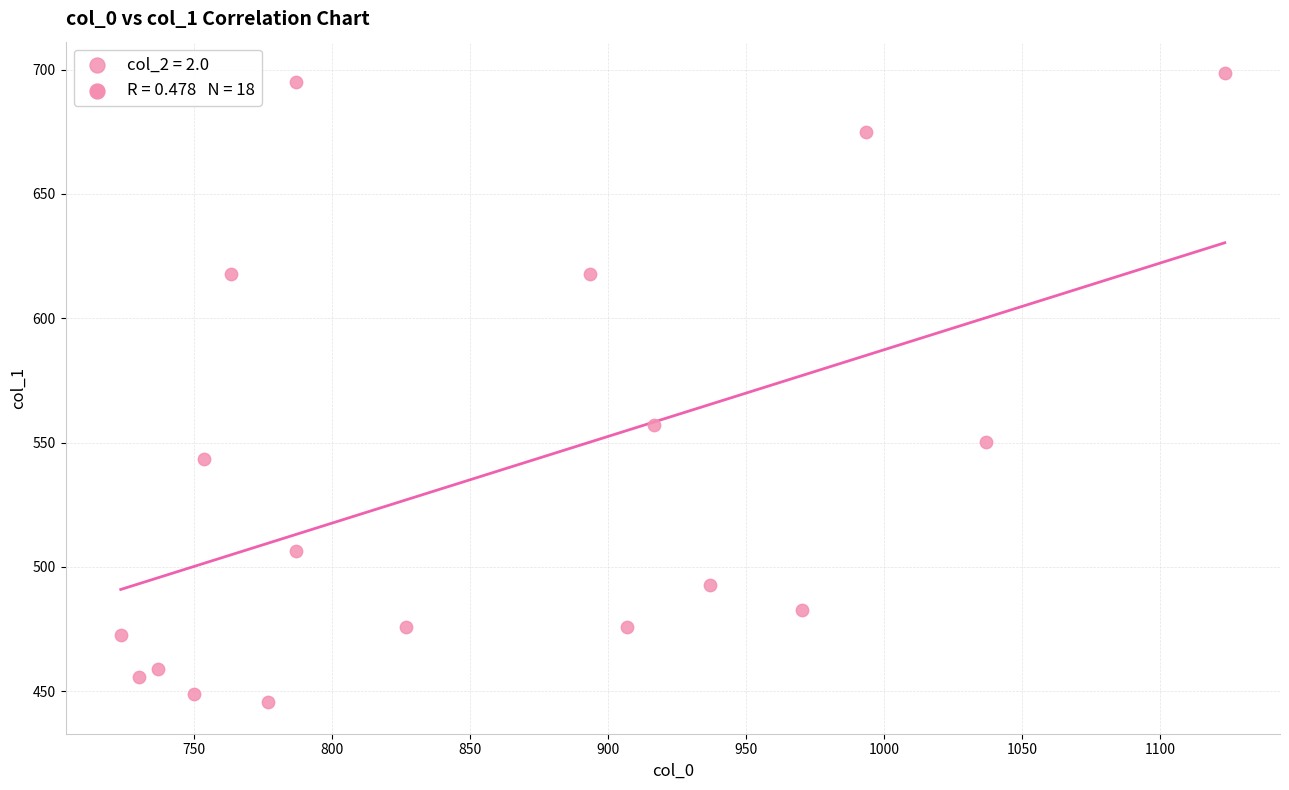

What is the range of X values (max minus min)?

400.0